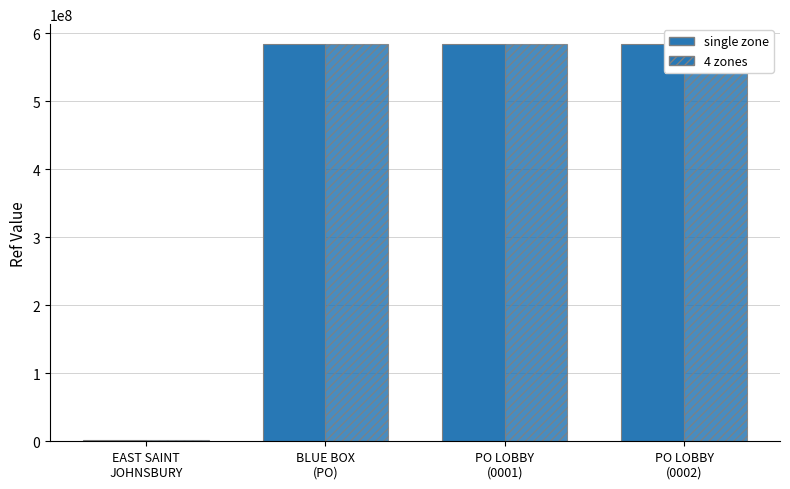

Reading left to right, list all the values displayed in this chart.

single zone: 1361836	583800000	583800001	583800002
4 zones: 1361836	583800000	583800001	583800002